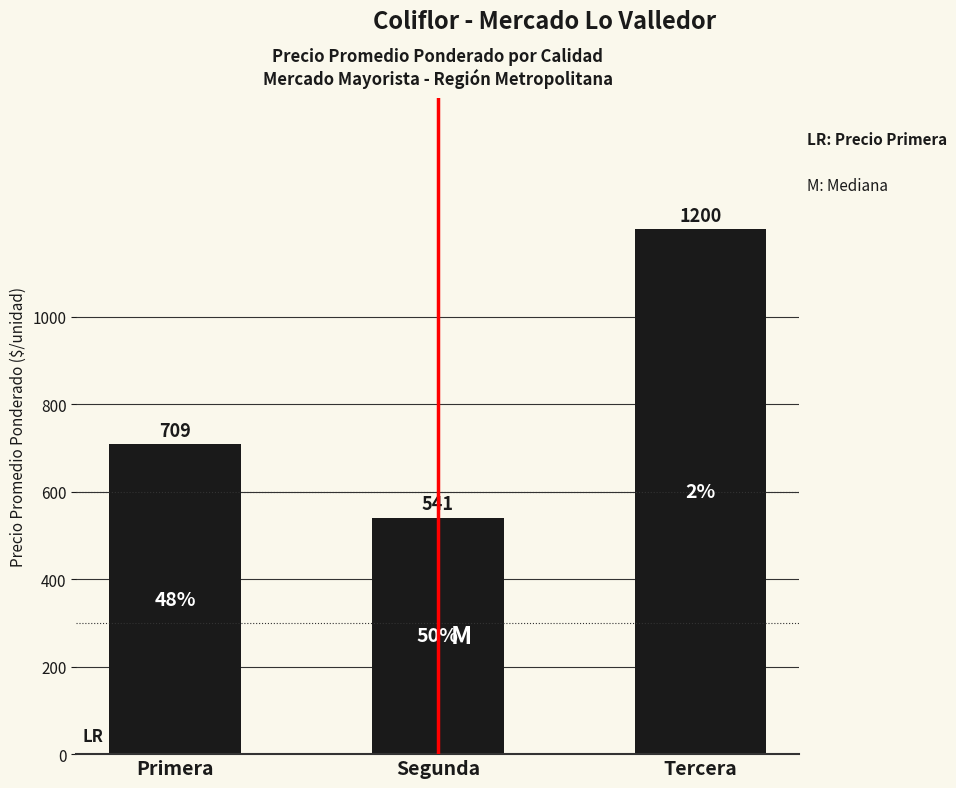

What position from the left is Primera?

1